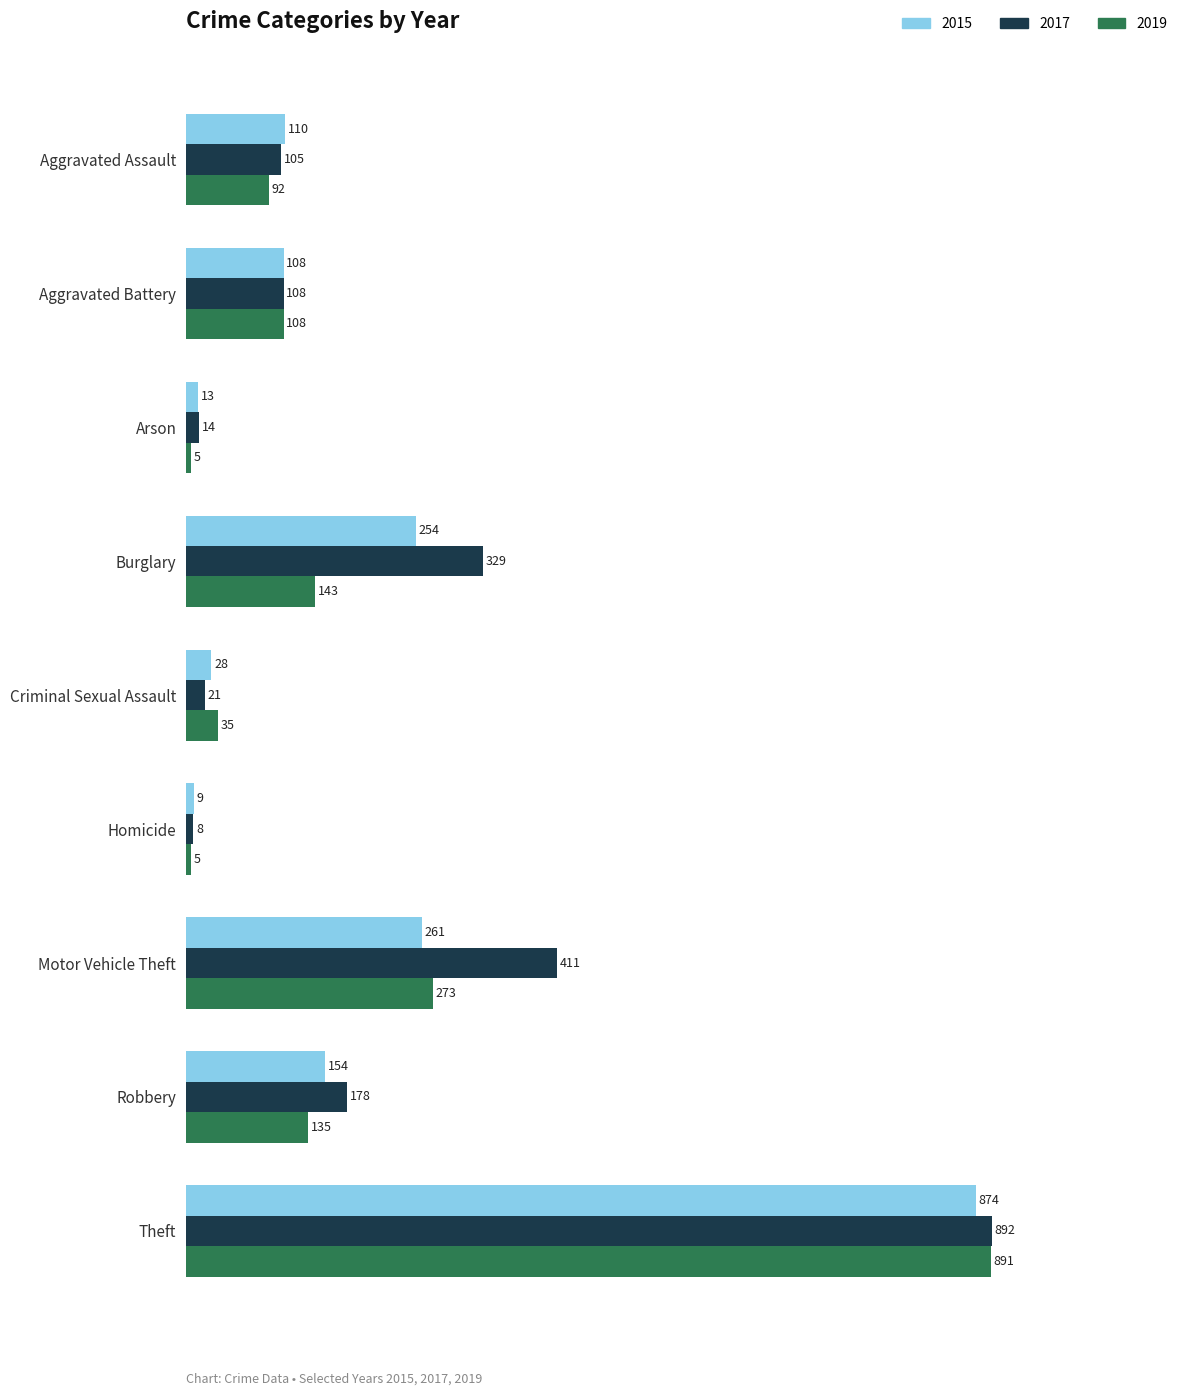

What is the average value of the 2019 series?

187